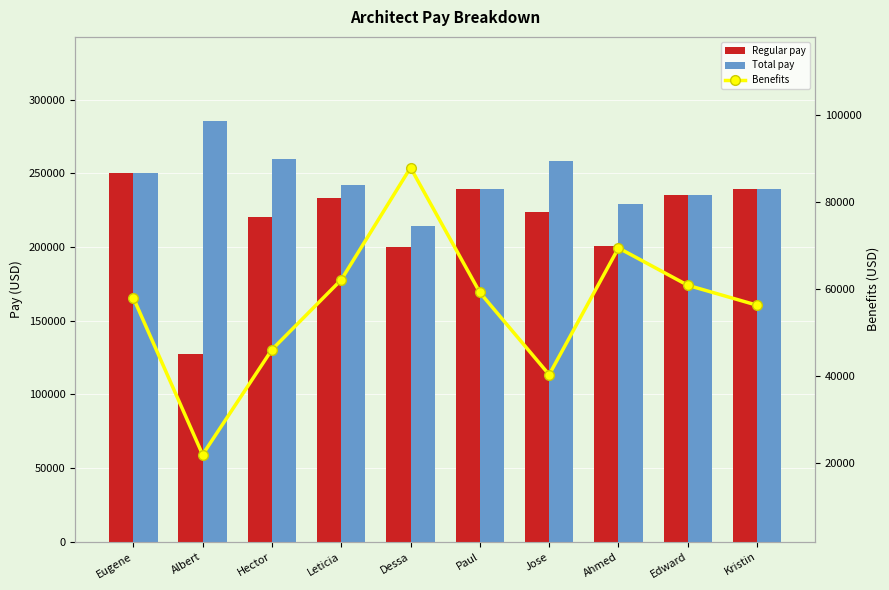

At which label is Total pay closest to 249813?

Eugene